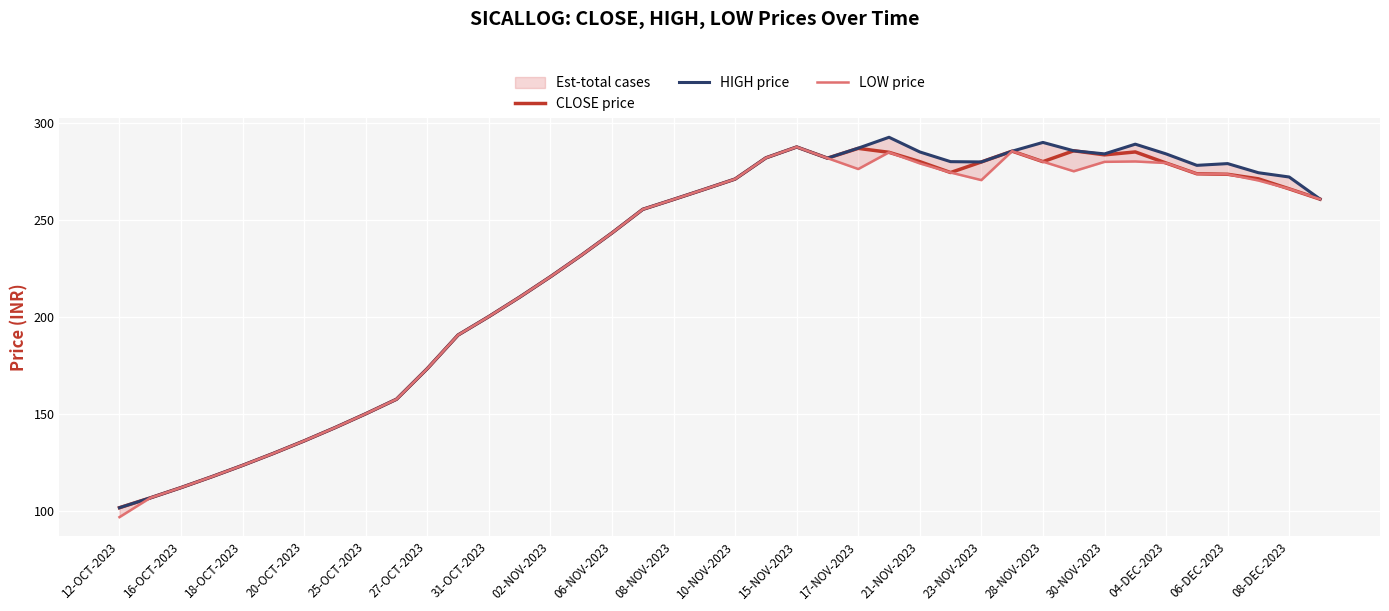

Reading left to right, transcribe all the data shown in this chart.

CLOSE price: 101.8	106.9	112.2	117.8	123.7	129.8	136.2	143.1	150.2	157.7	173.4	190.8	200.2	210.2	220.8	231.8	243.3	255.4	260.6	265.8	271.1	281.9	287.6	281.8	286.9	284.8	280.0	274.4	279.9	285.4	280.0	285.6	283.5	285.0	279.3	273.8	273.5	271.1	266.0	260.7
HIGH price: 101.8	106.9	112.2	117.8	123.7	129.8	136.2	143.1	150.2	157.7	173.4	190.8	200.2	210.2	220.8	231.8	243.3	255.4	260.6	265.8	271.1	281.9	287.6	281.8	286.9	292.6	285.0	280.0	279.9	285.4	289.9	285.6	284.0	289.0	284.0	278.1	279.0	274.3	272.1	260.8
LOW price: 97.0	106.9	112.2	117.8	123.7	129.8	136.2	143.1	150.2	157.7	173.4	190.8	200.2	210.2	220.8	231.8	243.3	255.4	260.6	265.8	271.1	281.9	287.6	281.8	276.2	284.8	279.1	274.4	270.5	285.4	280.0	275.1	279.9	280.1	279.3	273.8	273.5	270.3	266.0	260.7